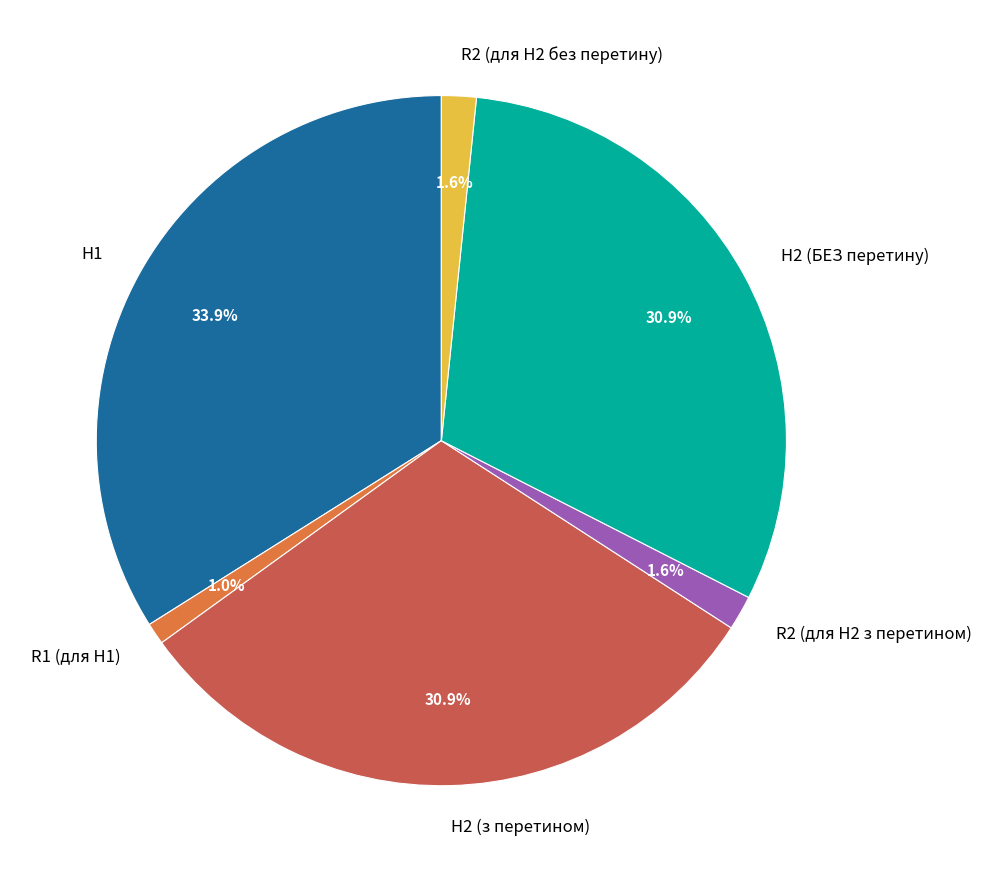

Between R2 (для H2 без перетину) and H1, which is larger?

H1